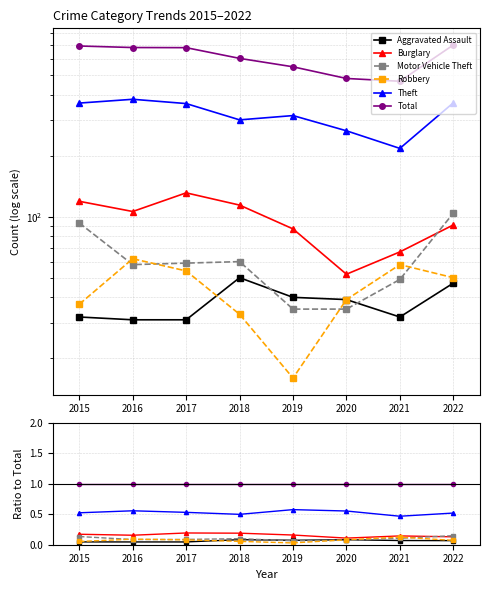

Is this an area chart (filled region under the line)?

No